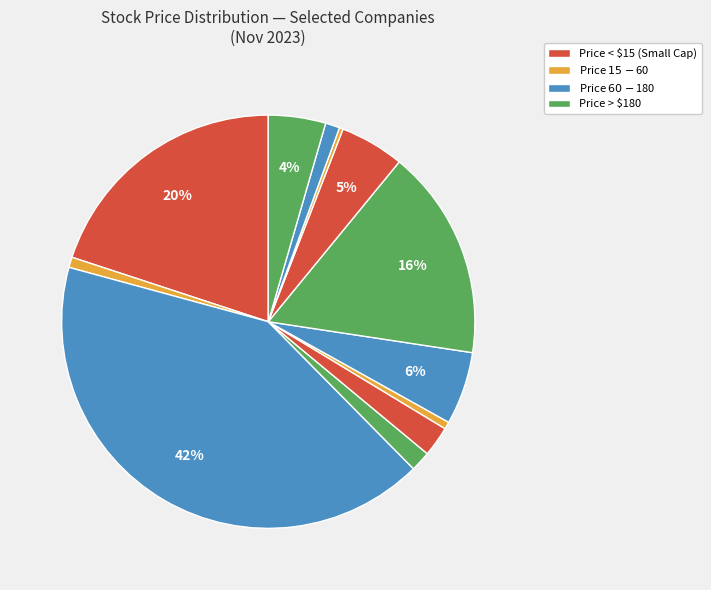

How many segments does this pie chart have?

12